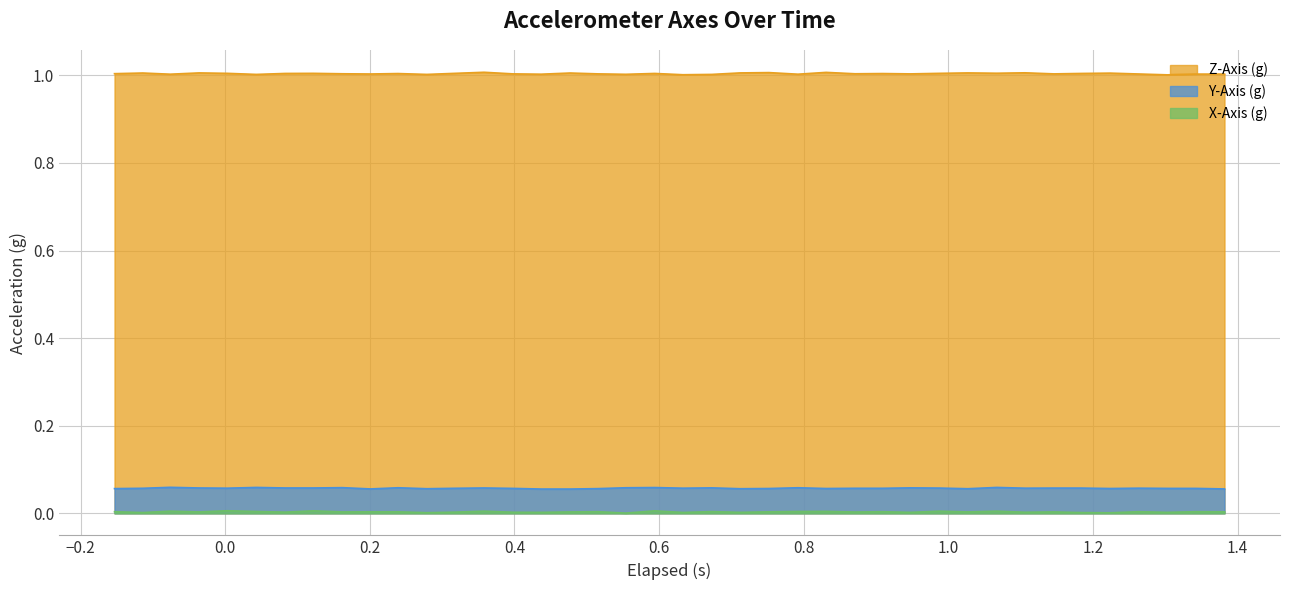

Does the chart have visible grid lines?

Yes